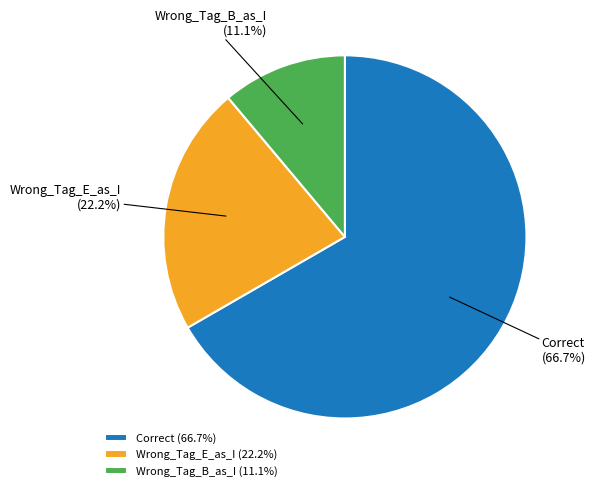

How many segments does this pie chart have?

3